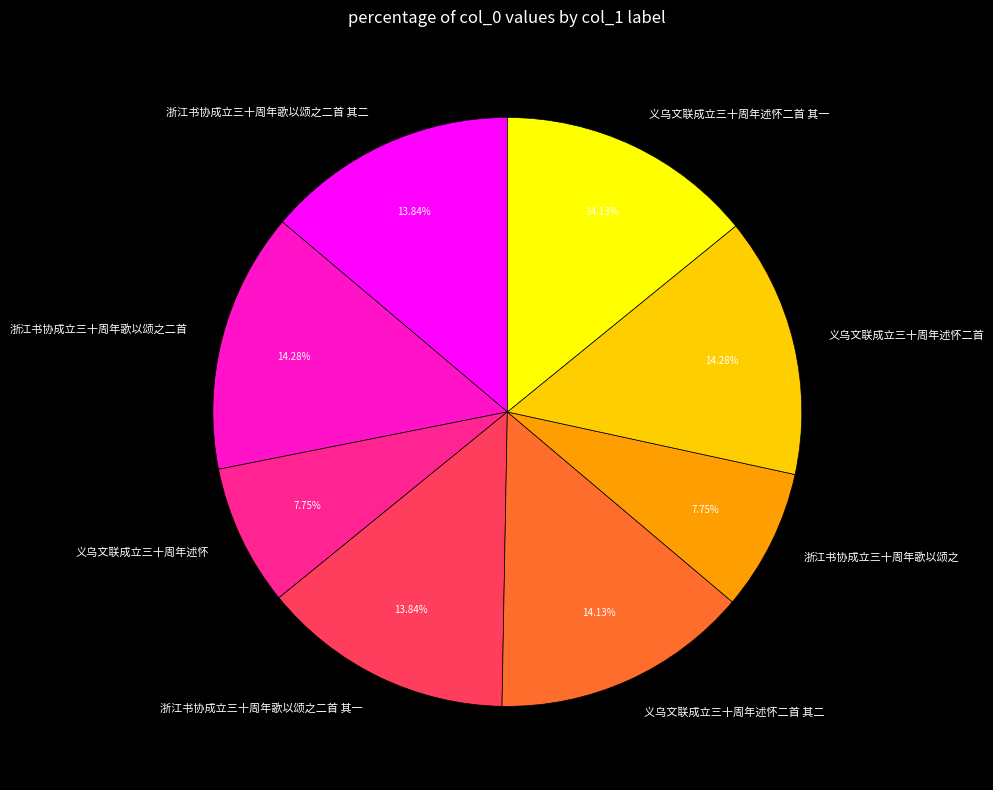

What percentage is the 义乌文联成立三十周年述怀 slice, to the nearest percent?

8%